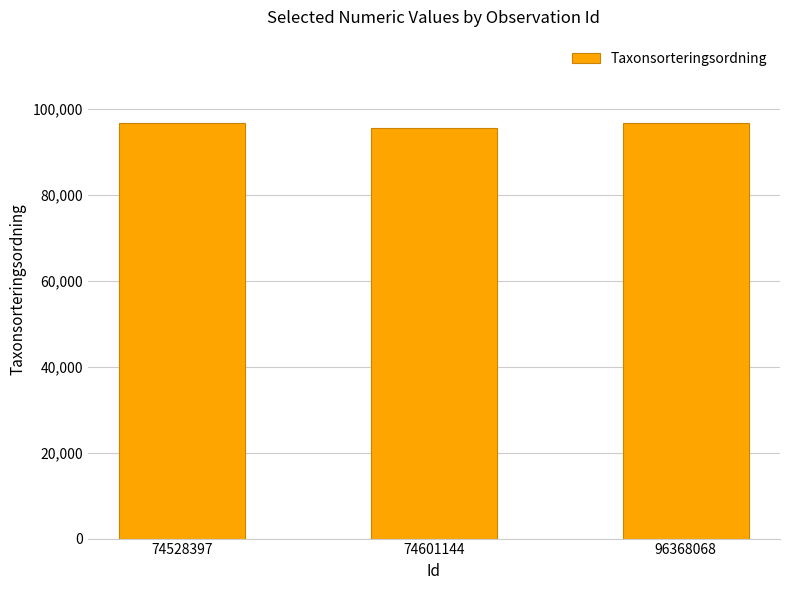

What is the value of the 2nd bar from the left?

95522